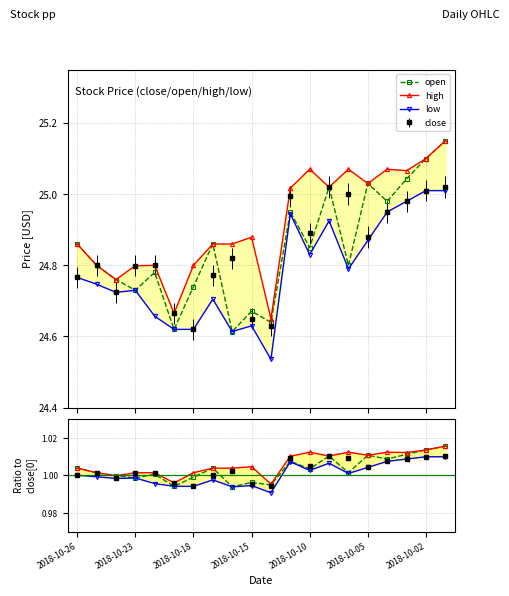

The high series shows 0.5 at 2018-10-18. True or false?

False